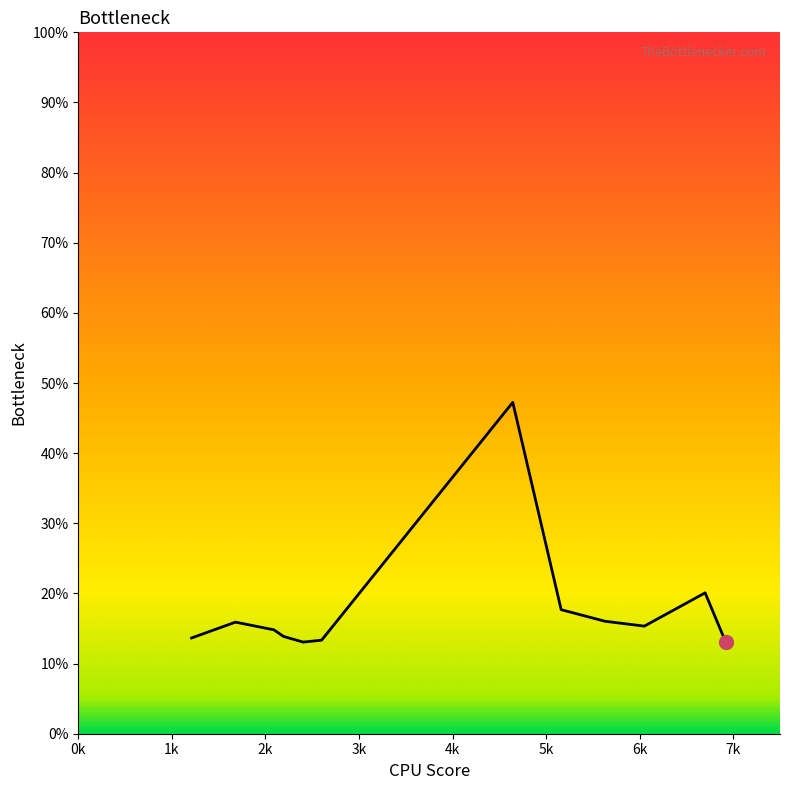

What is the greatest value displayed?

47.2